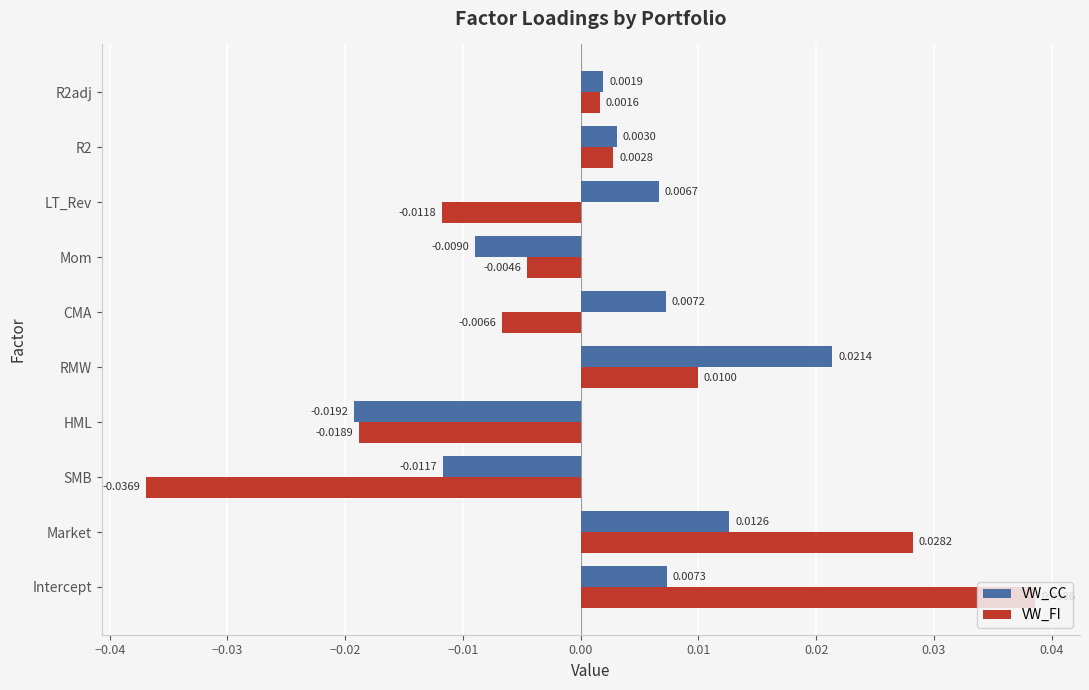

Which series has the widest spread of values?

VW_FI